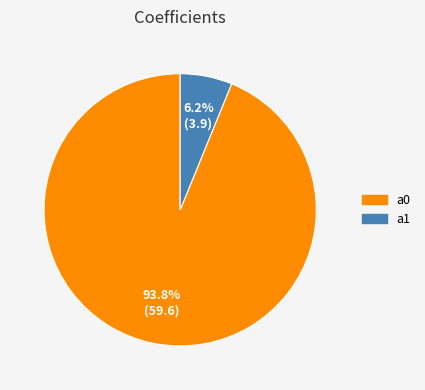

How many slices are in this pie chart?

2